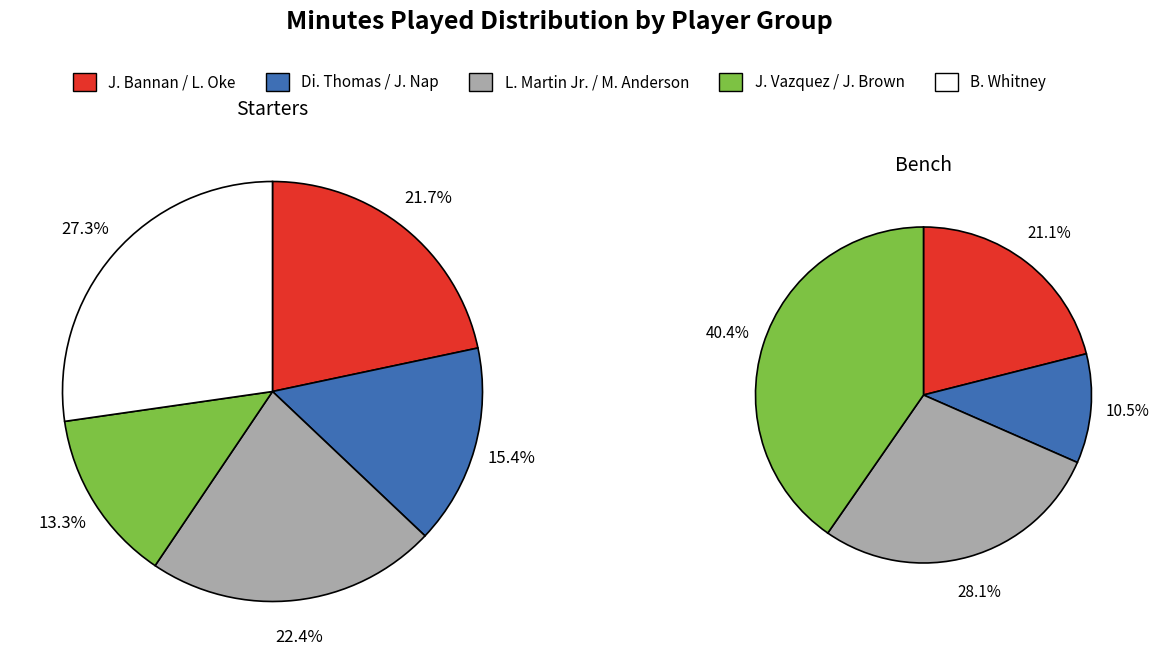

Does L. Martin Jr. account for over 50% of the chart?

No